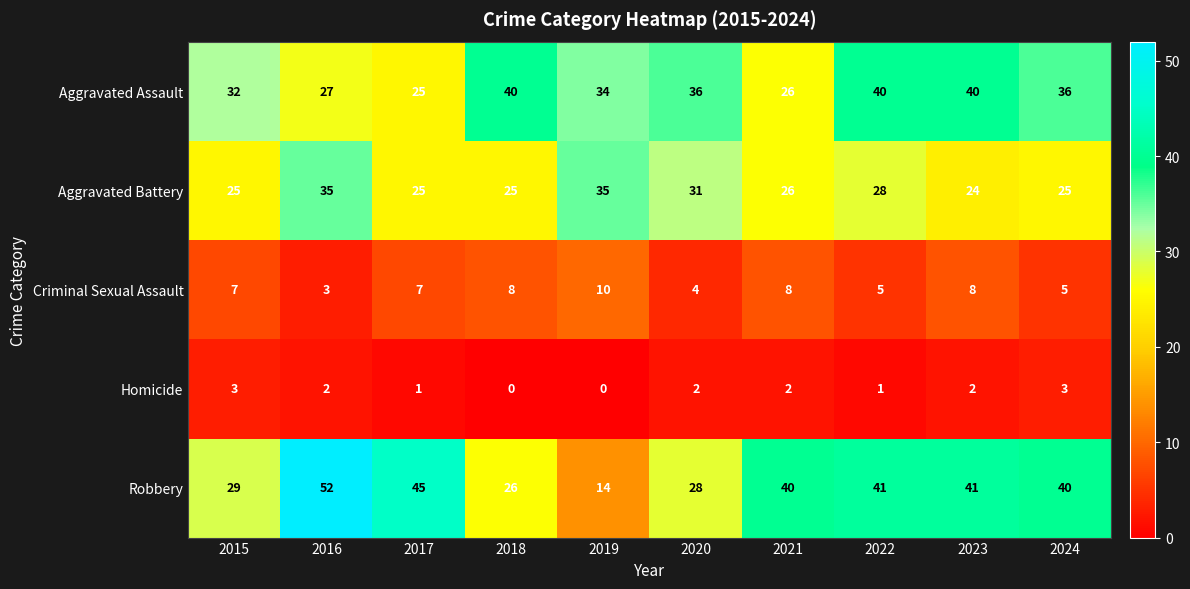

Rank the series at 2024 from highest to lowest value.

Robbery, Aggravated Assault, Aggravated Battery, Criminal Sexual Assault, Homicide